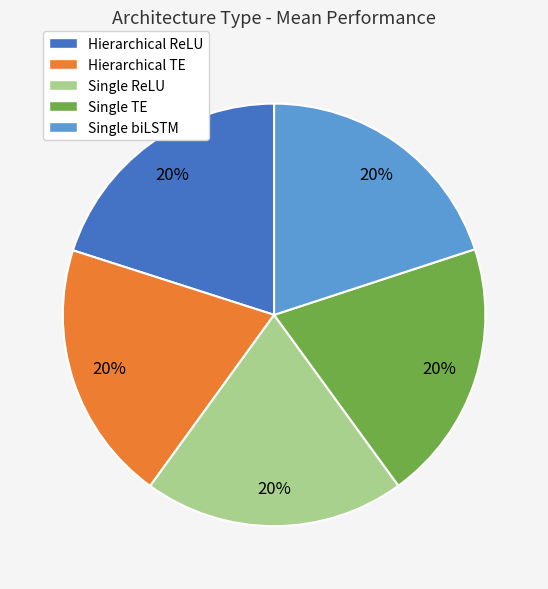

Does Hierarchical ReLU account for over 50% of the chart?

No